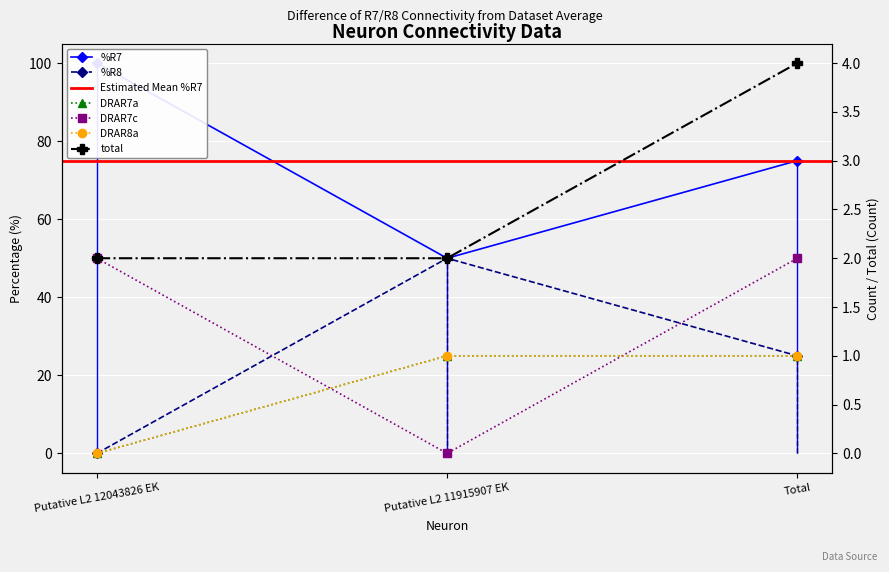

What position from the left is Putative L2 11915907 EK?

2